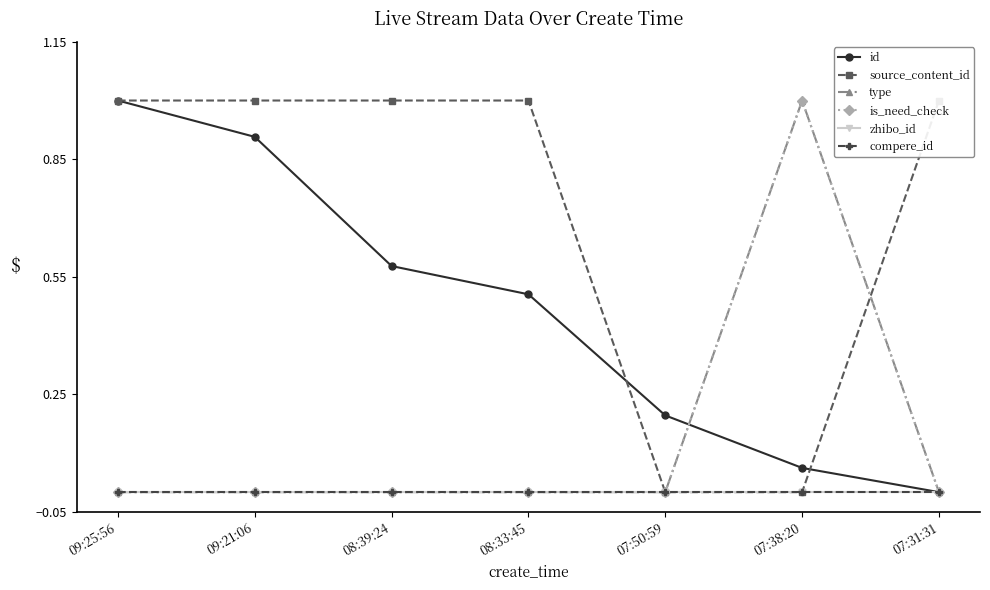

Is it true that source_content_id equals 0.0 at 07:38:20?

True